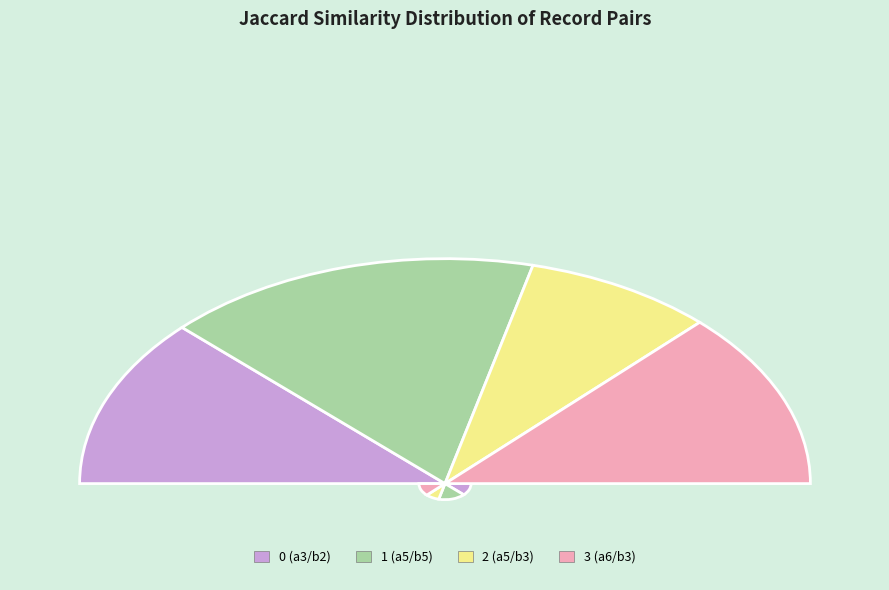

To the nearest percent, what is the average slice percentage?

25%